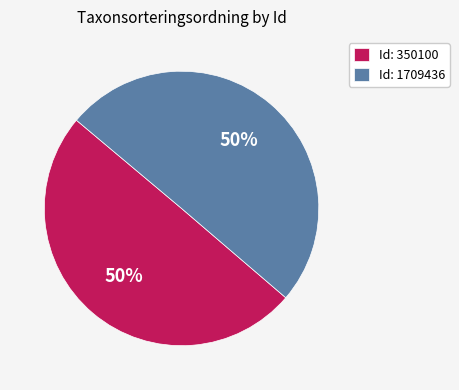

To the nearest percent, what percentage of the pie is Id: 1709436?

50%